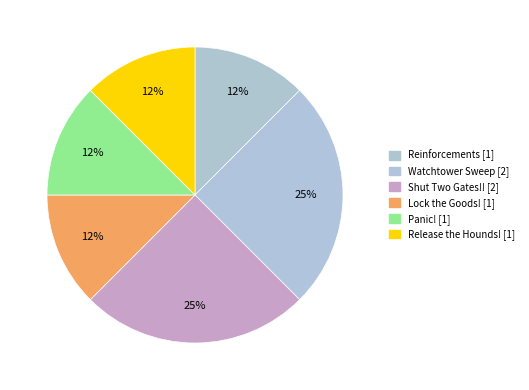

What is the change in value from Reinforcements to Shut Two Gates!!?

+1